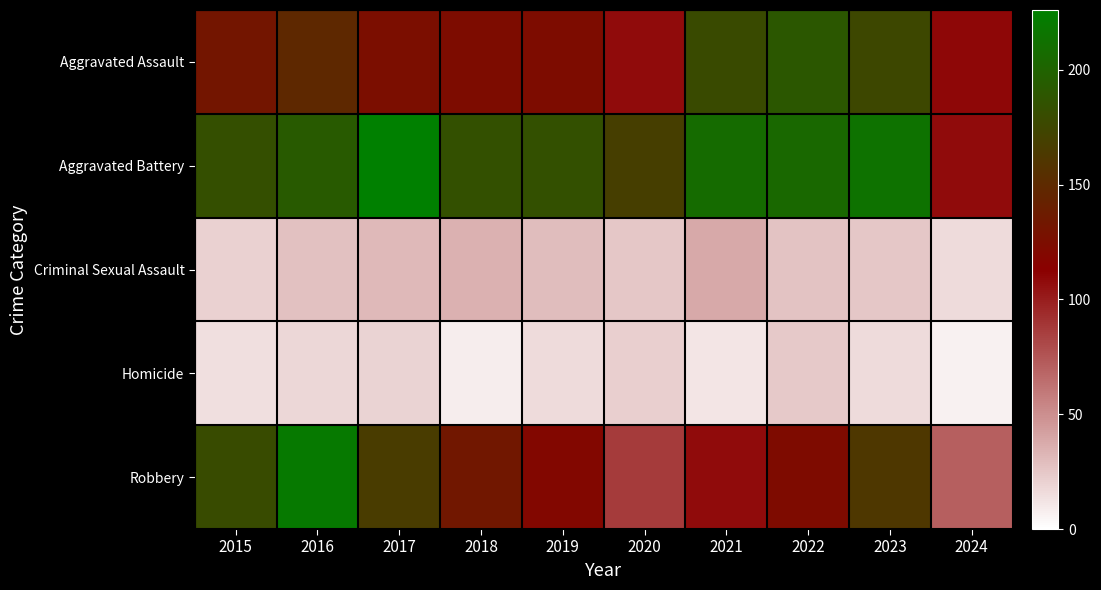

At how many categories does at least one series exceed 67?

10